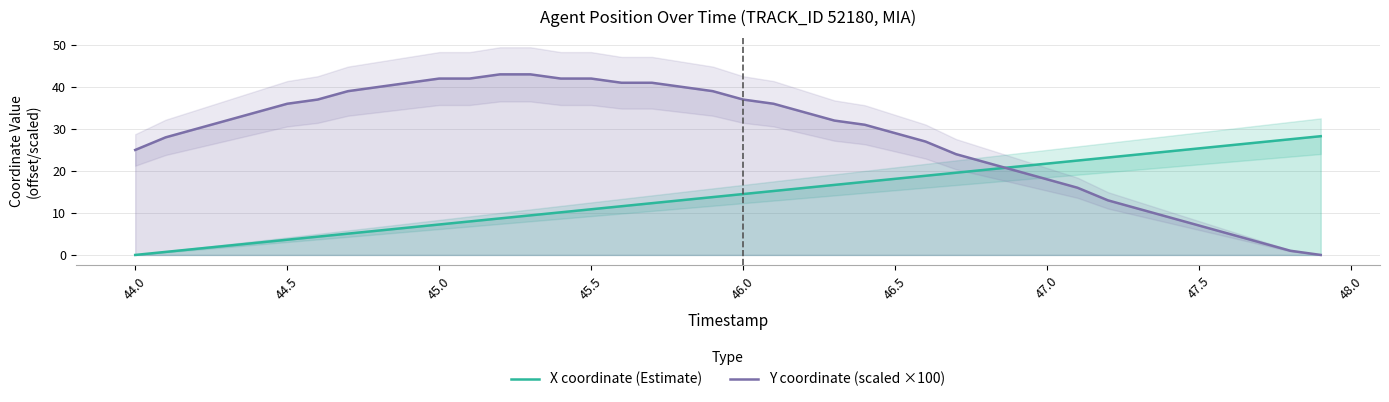

List the series in order of their overall mean, highest first.

Y coordinate (scaled ×100), X coordinate (Estimate)